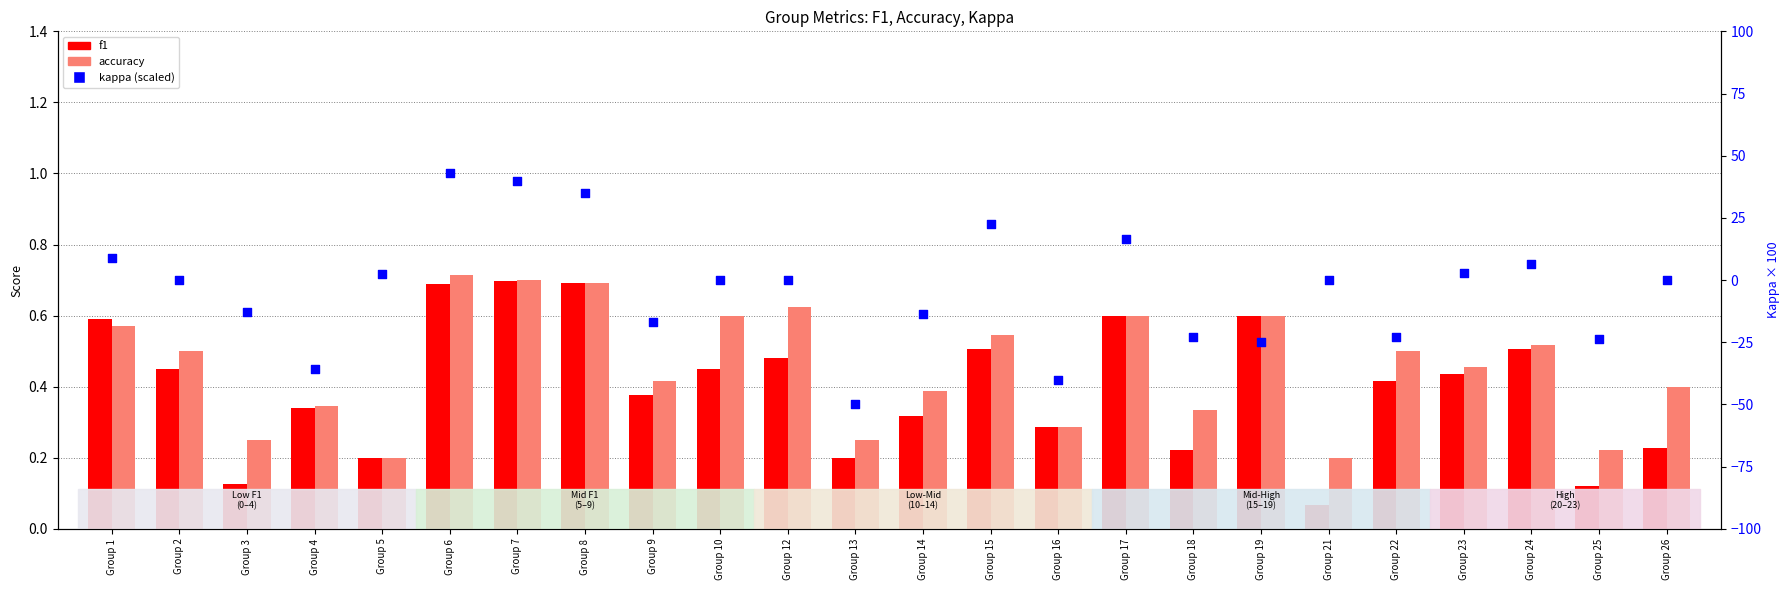

Which series reaches the minimum Y coordinate?

kappa (scaled)